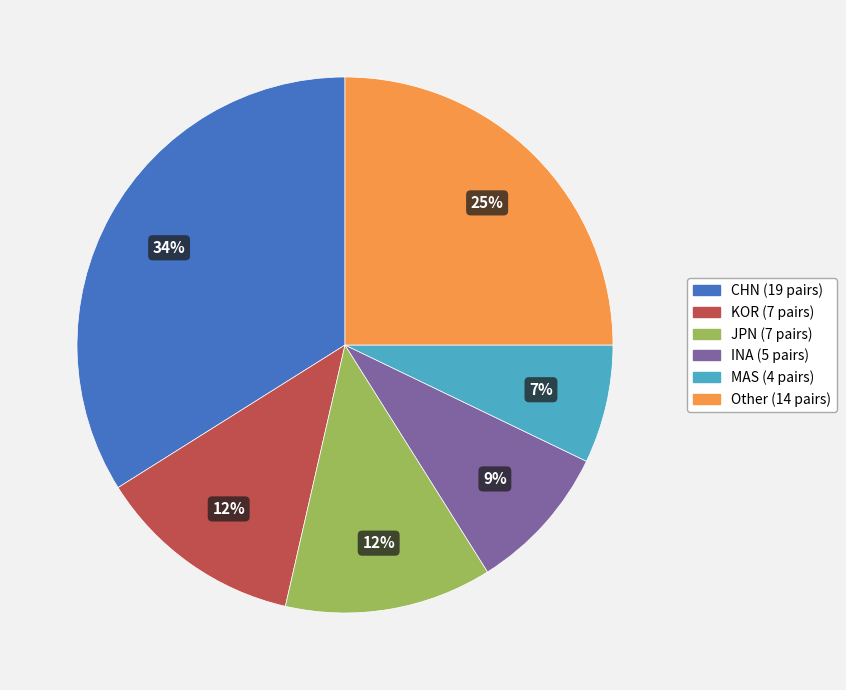

Which has a higher value, INA or Other?

Other